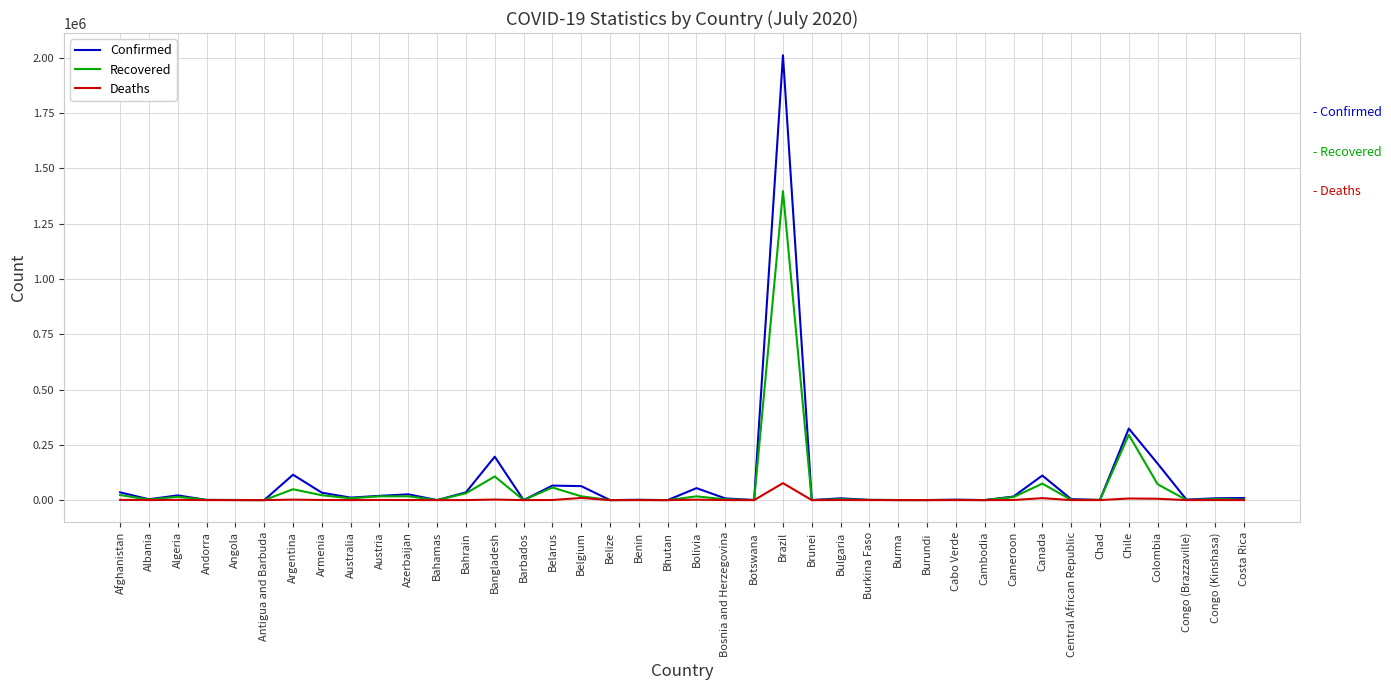

Rank the series by their average value, from highest to lowest.

Confirmed, Recovered, Deaths